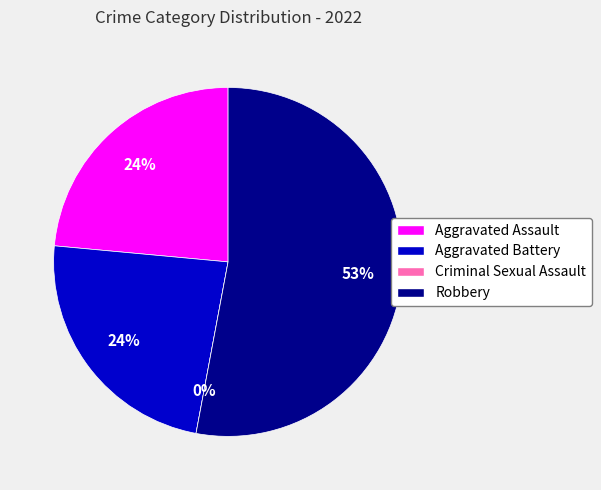

What is the total percentage of Robbery and Aggravated Assault?

76.5%